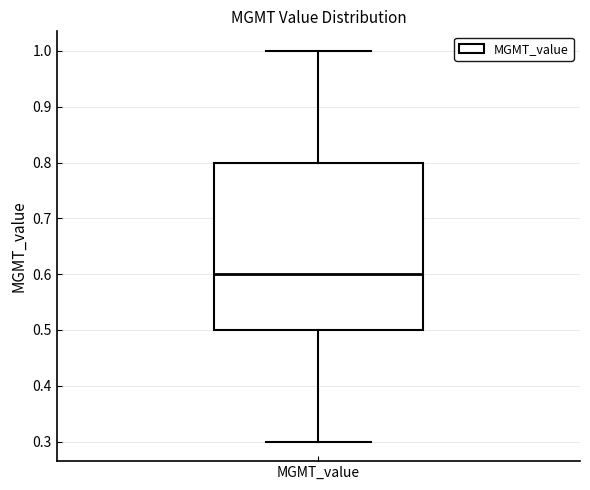

Where does the lower whisker of the box for MGMT_value end on the y-axis? The values are not printed on the chart, so give them approximately, as read against the axis.

0.3